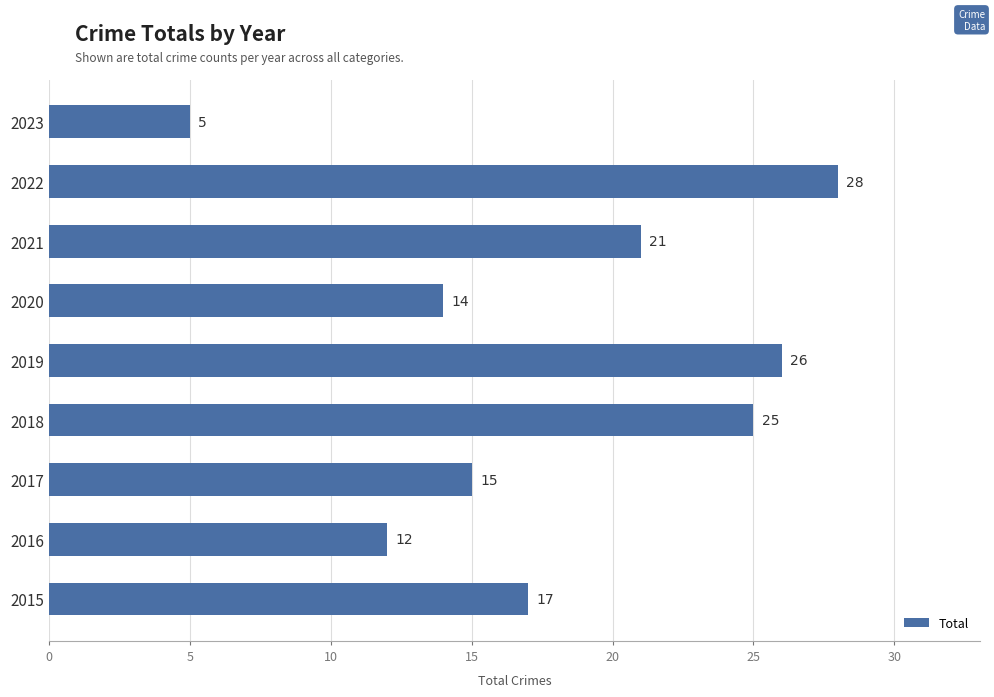

What is the ratio of the value at 2020 to the value at 2019?

0.5